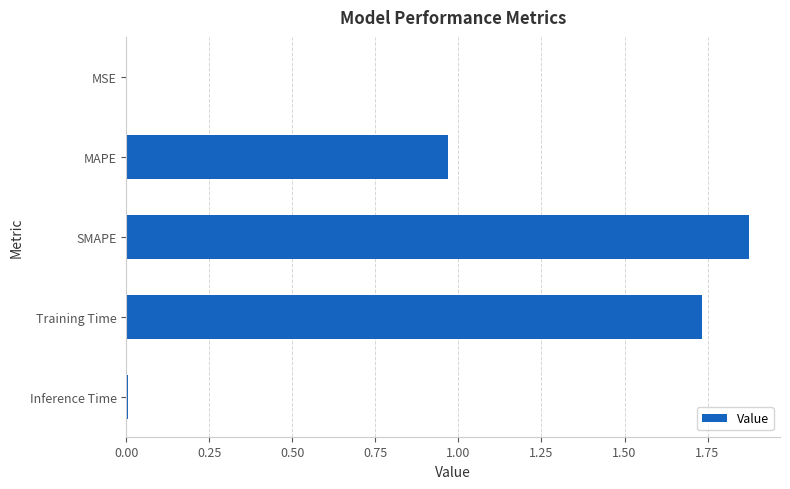

True or false: the data shows 2.7 at SMAPE.

False